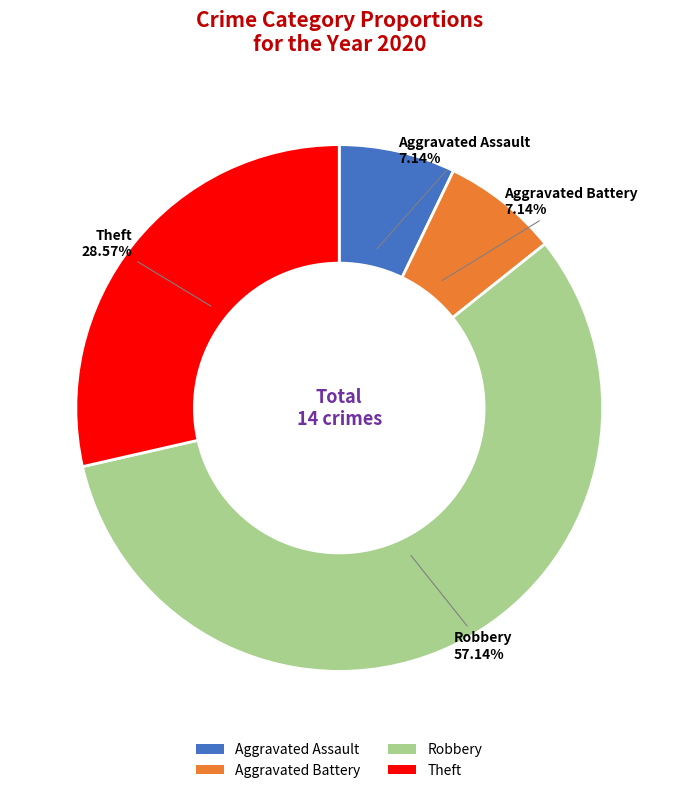

Approximately how many times larger is the value at Robbery compared to Aggravated Battery?

8.0